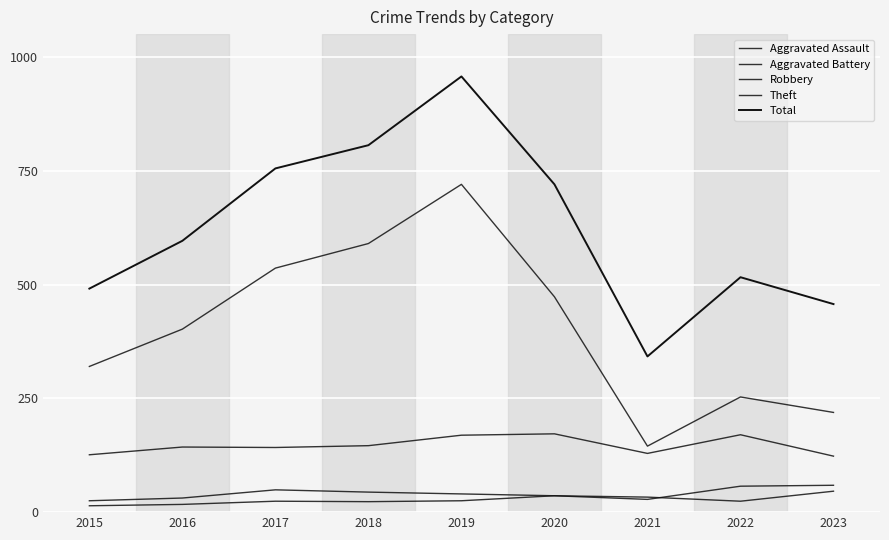

Does the chart have visible grid lines?

Yes